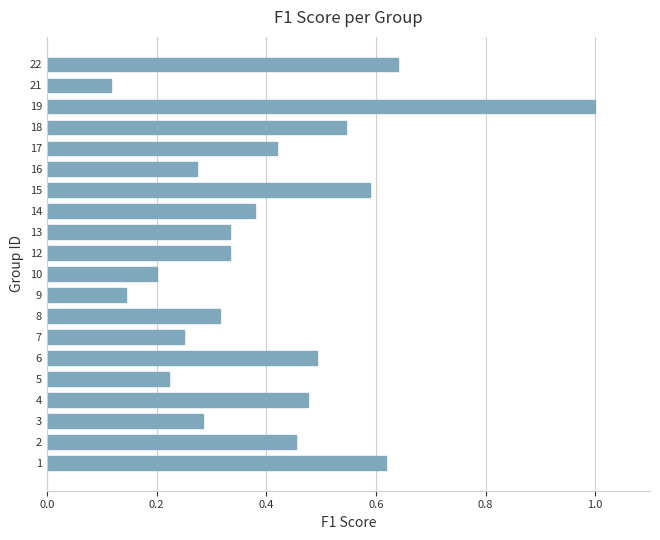

What is the maximum value shown in the chart?

1.0